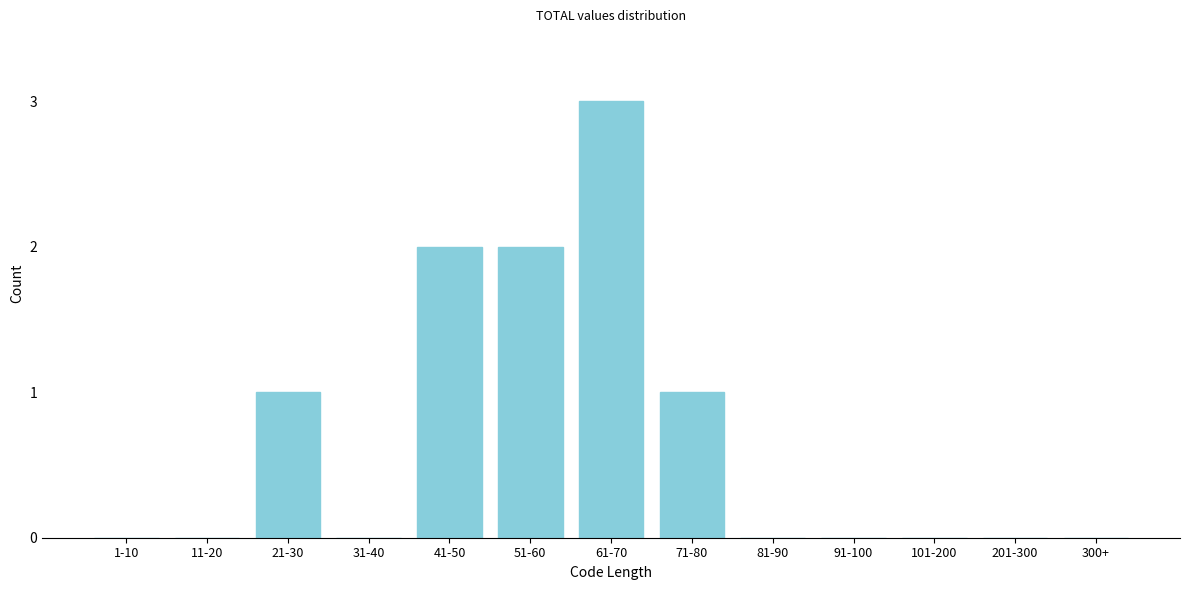

Reading left to right, extract all data points from this chart.

1-10=0	11-20=0	21-30=1	31-40=0	41-50=2	51-60=2	61-70=3	71-80=1	81-90=0	91-100=0	101-200=0	201-300=0	300+=0